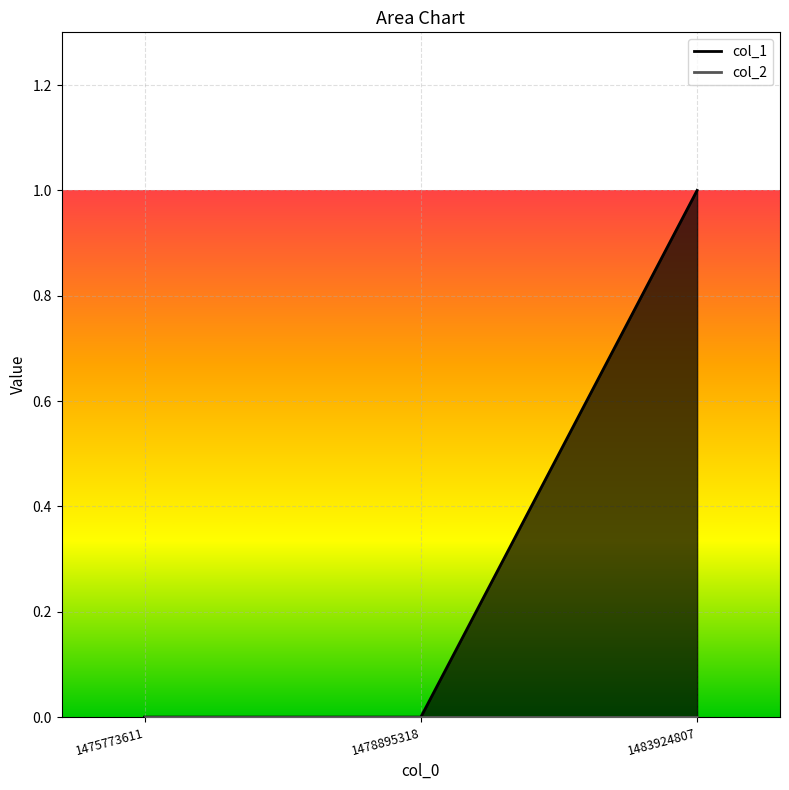

Is it true that the value at 1483924807 is 1?

True